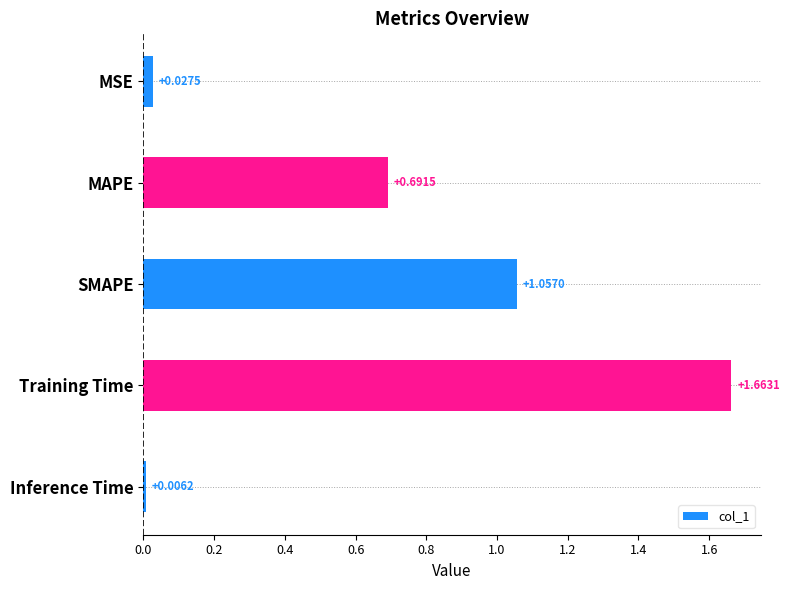

Where is the data nearest to the value 0?

Inference Time